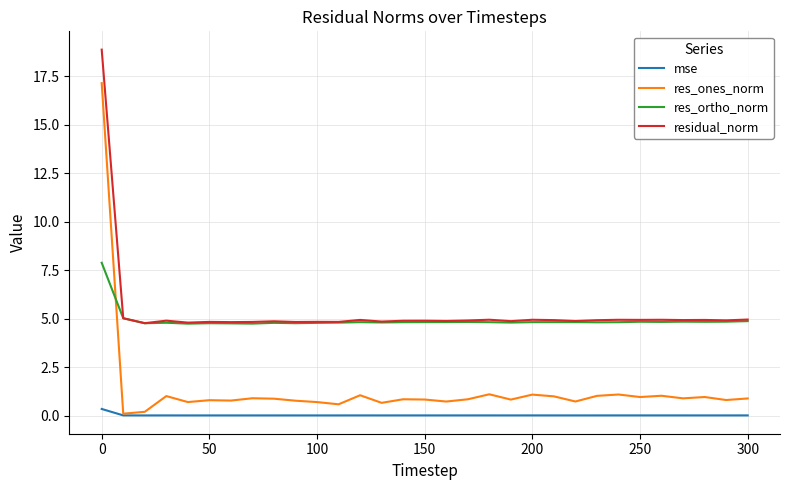

Which series has the widest spread of values?

res_ones_norm